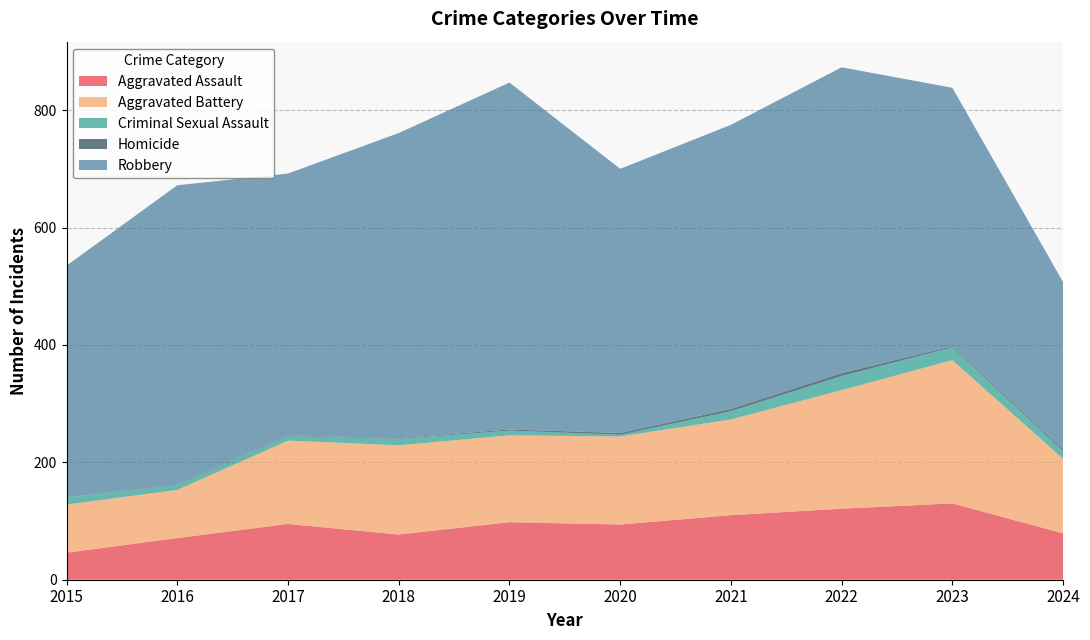

Reading left to right, what are all the values shown in this chart?

Aggravated Assault: 2015=46	2016=71	2017=95	2018=77	2019=98	2020=94	2021=110	2022=121	2023=130	2024=79
Aggravated Battery: 2015=82	2016=82	2017=142	2018=152	2019=148	2020=150	2021=163	2022=202	2023=244	2024=127
Criminal Sexual Assault: 2015=12	2016=8	2017=8	2018=11	2019=8	2020=3	2021=14	2022=24	2023=22	2024=13
Homicide: 2015=0	2016=1	2017=1	2018=1	2019=2	2020=3	2021=4	2022=5	2023=2	2024=3
Robbery: 2015=395	2016=510	2017=446	2018=520	2019=591	2020=450	2021=484	2022=521	2023=440	2024=285